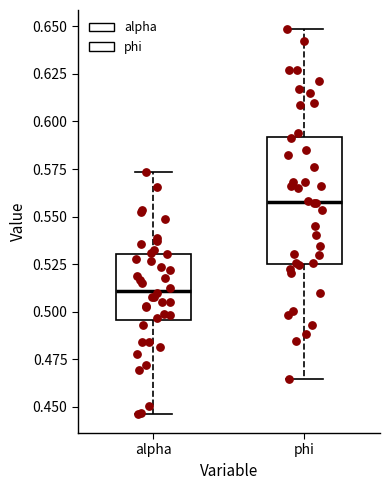

Reading left to right, transcribe this box plot: for each box, give where its median line is, the range the box spans, and where its two whiskers end, as read against the y-axis. The values are not printed on the chart, so give them approximately, as read against the axis.

alpha: median 0.510, box 0.495 to 0.530, whiskers 0.445 to 0.575
phi: median 0.560, box 0.525 to 0.590, whiskers 0.465 to 0.650